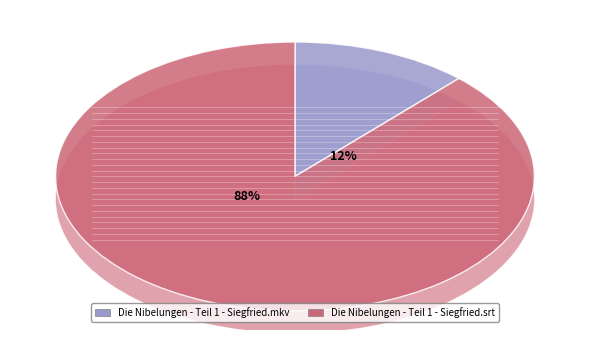

To the nearest percent, what is the combined percentage of Die Nibelungen - Teil 1 - Siegfried.mkv and Die Nibelungen - Teil 1 - Siegfried.srt?

100%